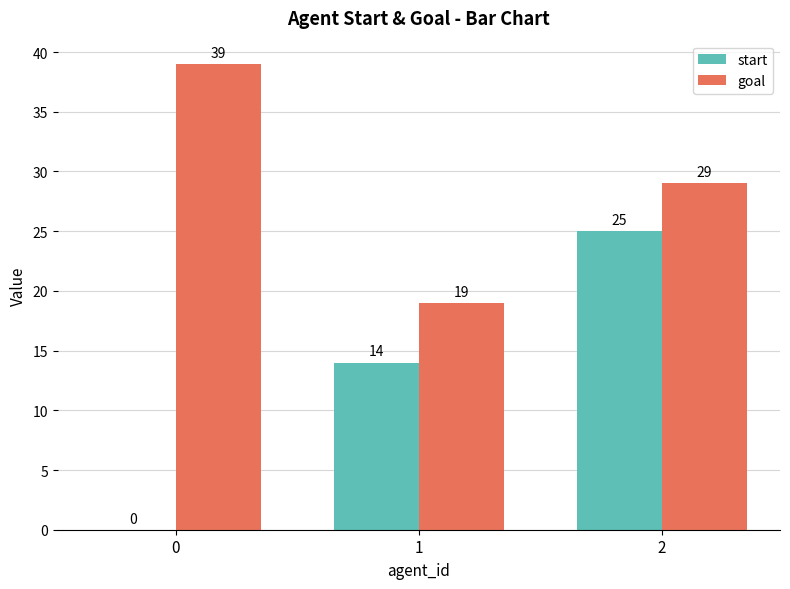

At which label is goal closest to 29?

2